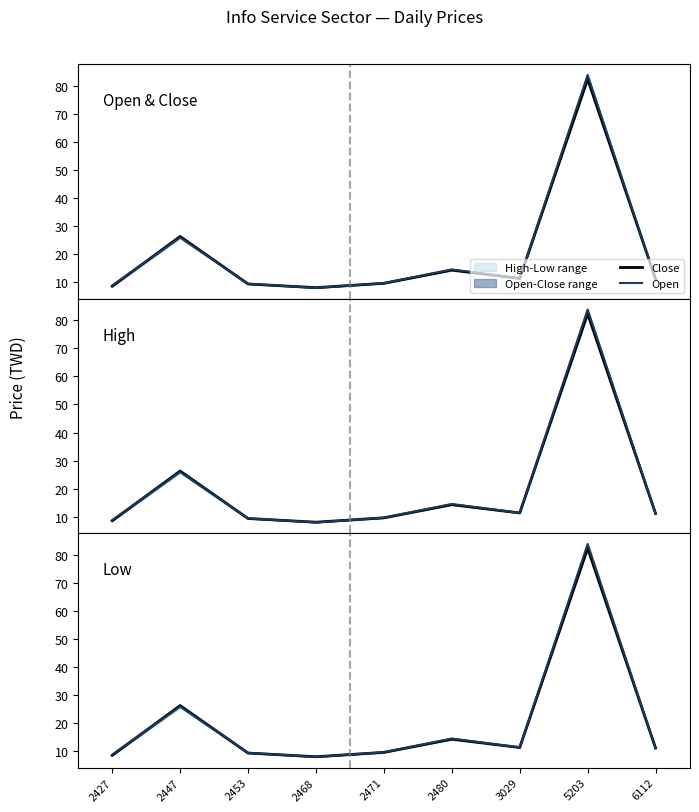

At how many categories does at least one series exceed 45?

1